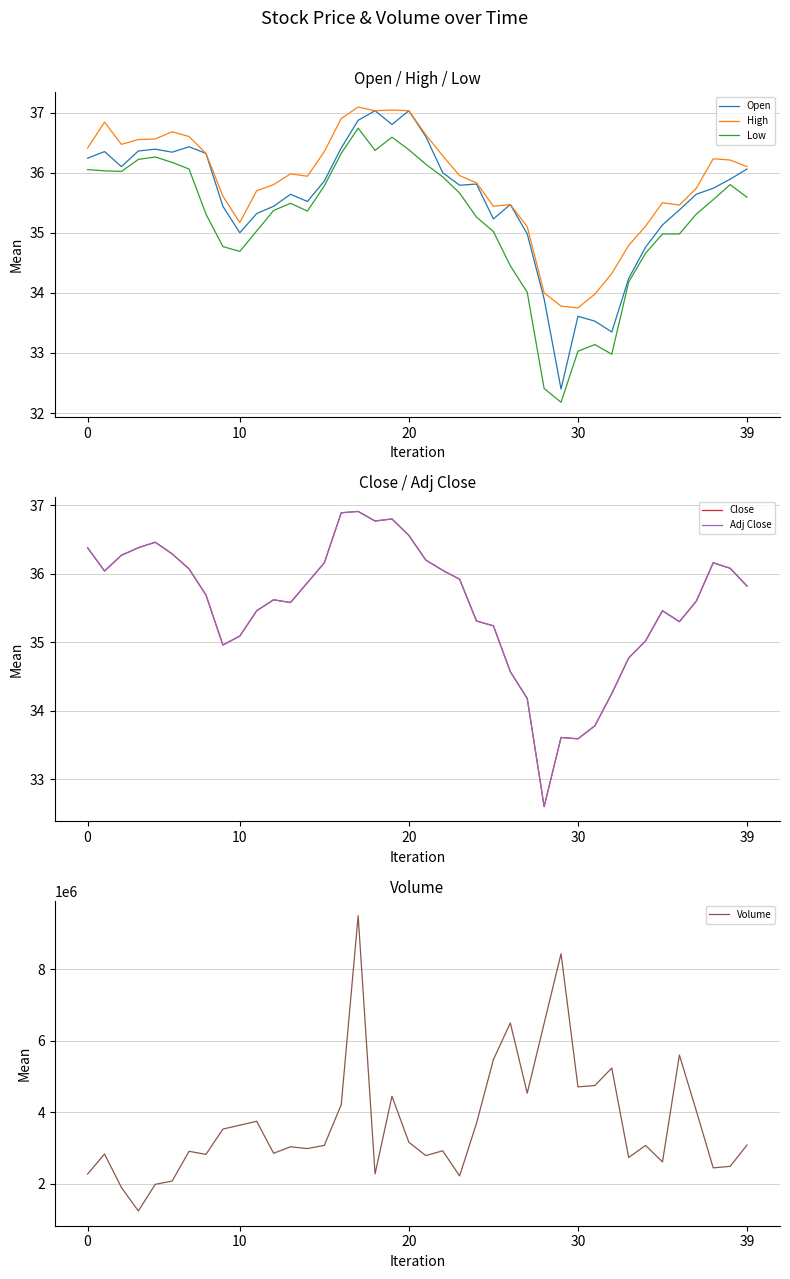

What is the maximum value shown in the chart?

9503200.0